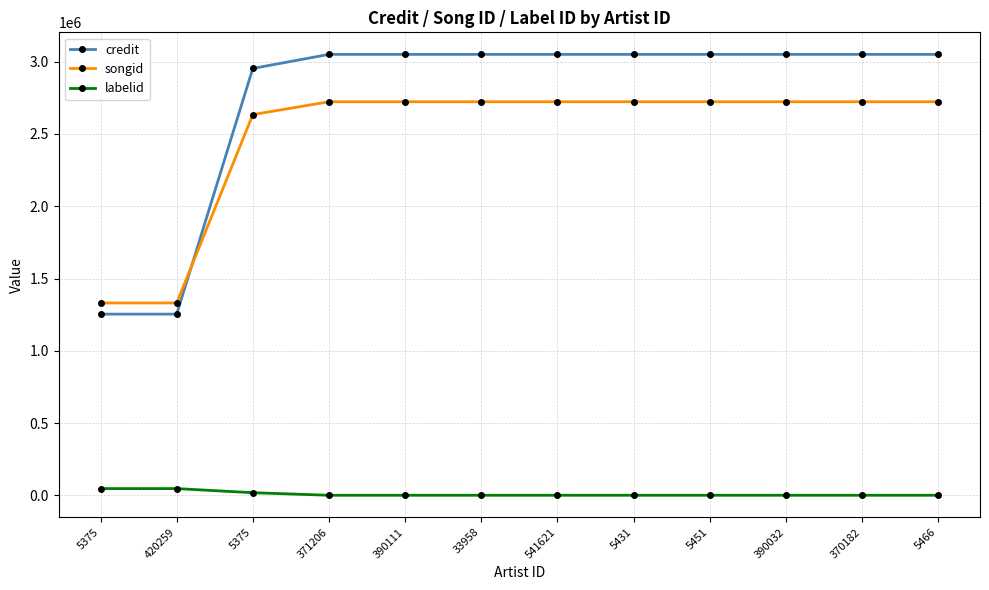

True or false: labelid and songid cross at least once.

False